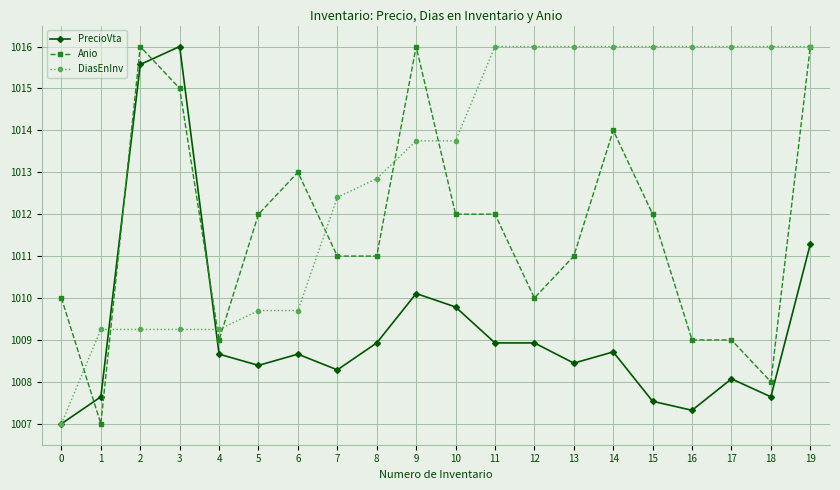

True or false: PrecioVta has a value of 1414.4 at 18.

False